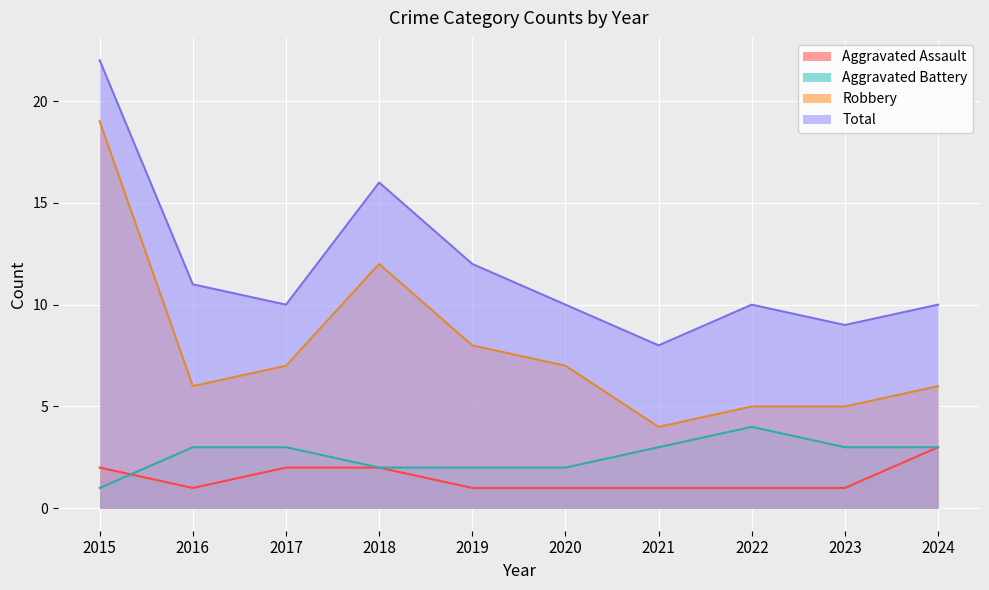

How many distinct data groups are displayed?

4